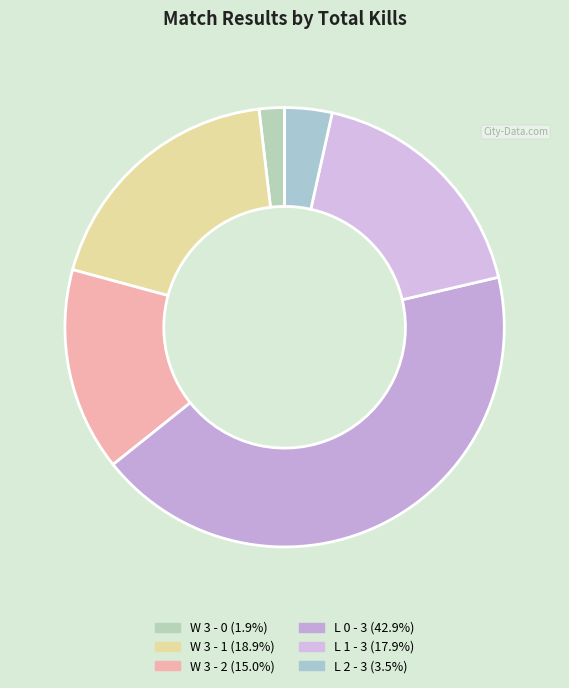

Which slice is the smallest?

W 3 - 0